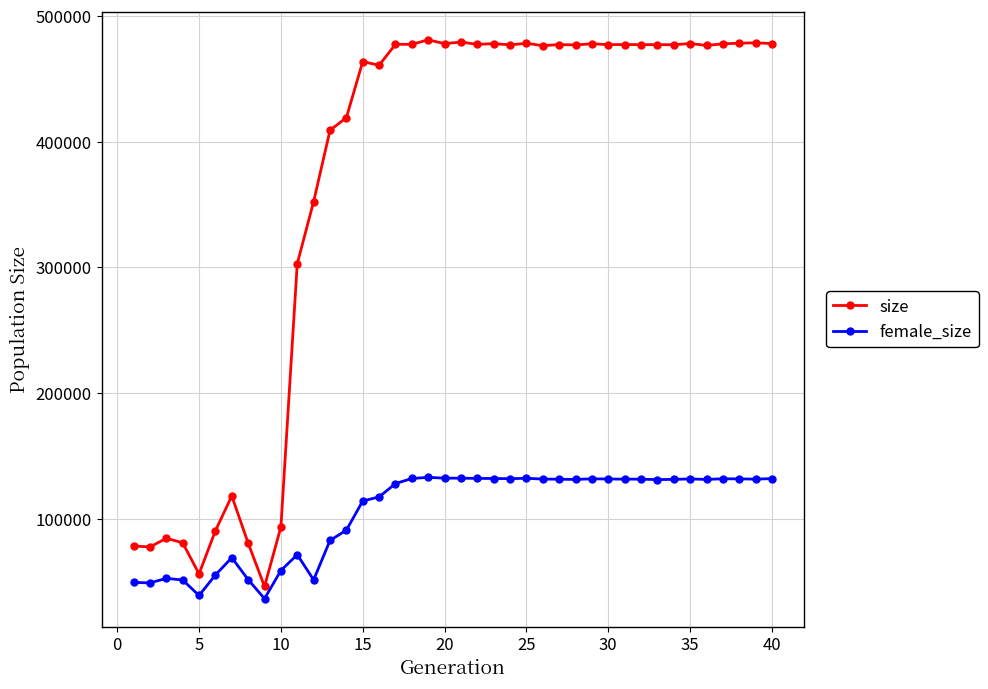

True or false: female_size has more than 2 interior local peaks.

True